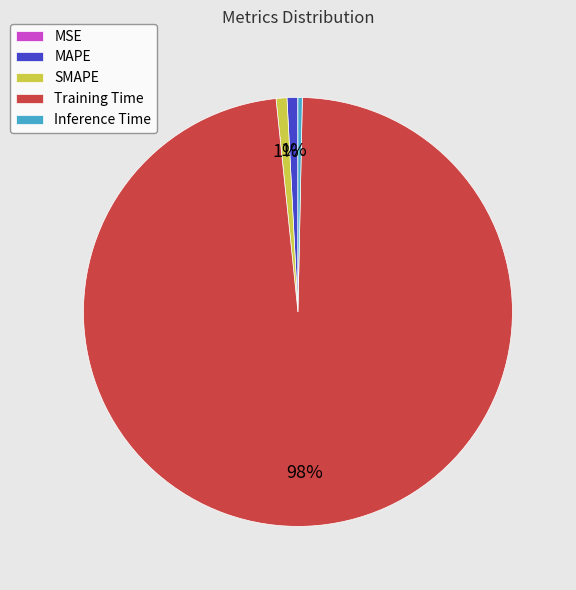

What is the largest slice in the pie chart?

Training Time